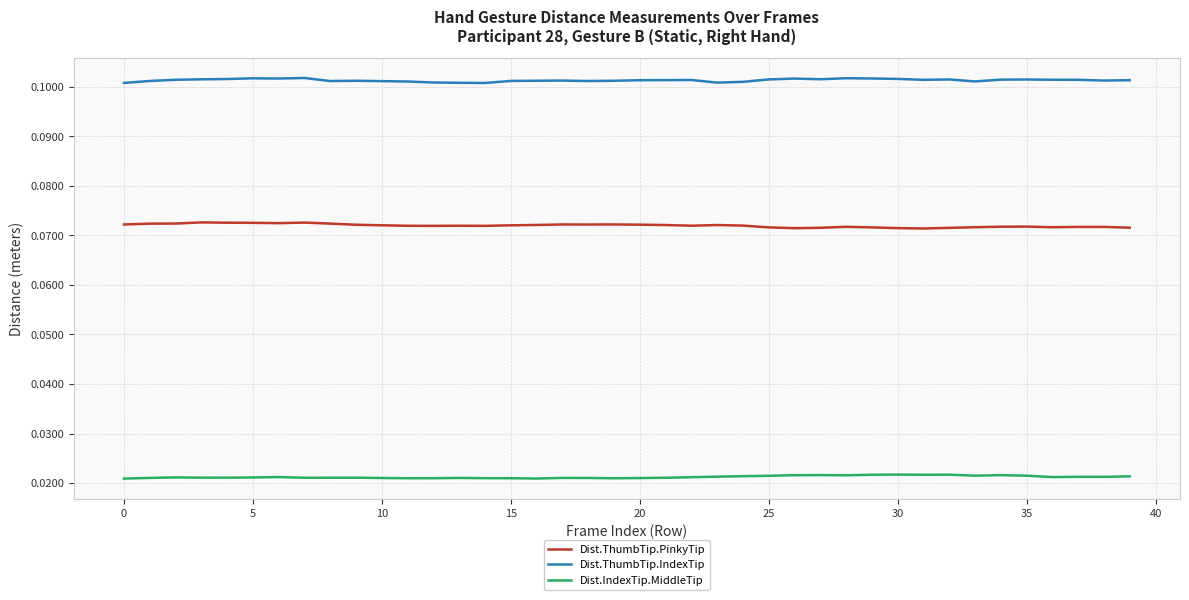

Rank the series by their average value, from lowest to highest.

Dist.IndexTip.MiddleTip, Dist.ThumbTip.PinkyTip, Dist.ThumbTip.IndexTip